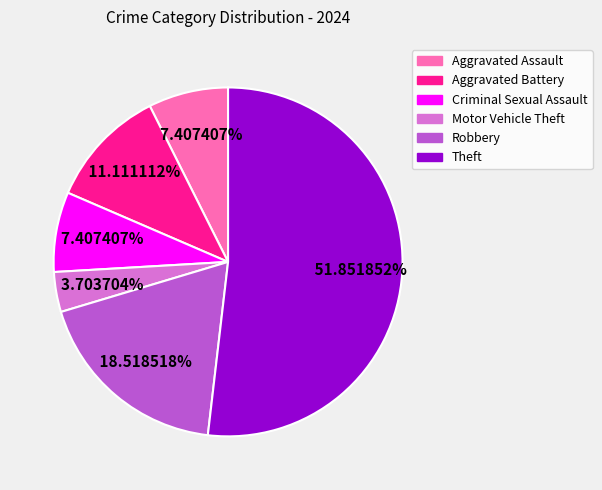

Between Theft and Criminal Sexual Assault, which is larger?

Theft